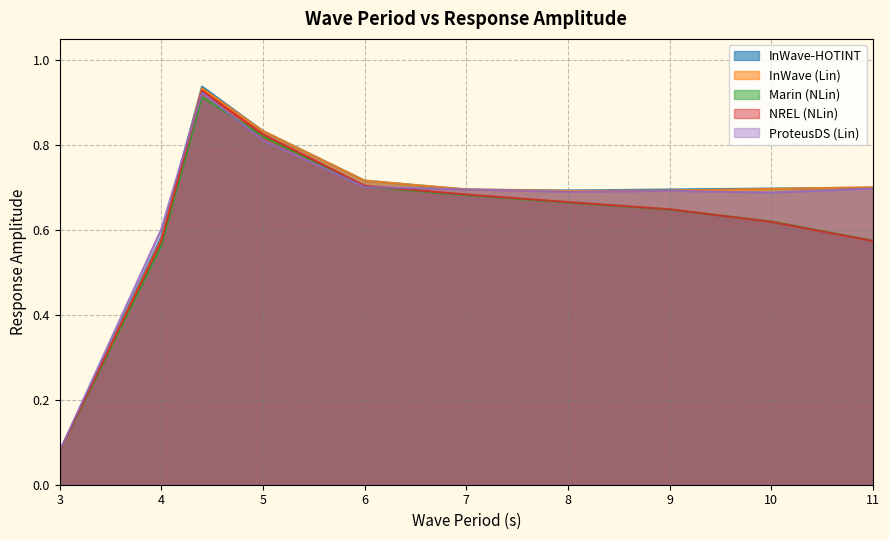

At which category is the sum across all series the highest?

4.4